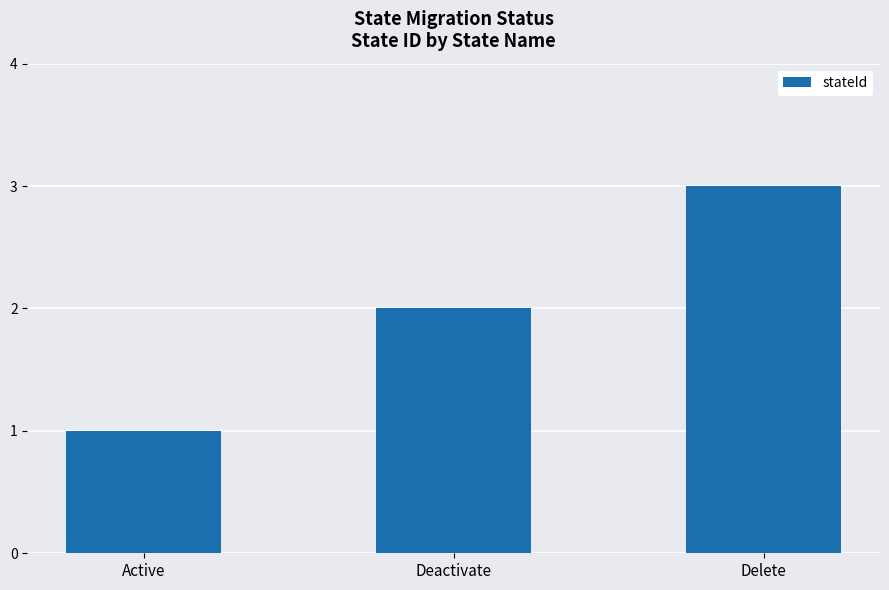

How many bars are there in total?

3